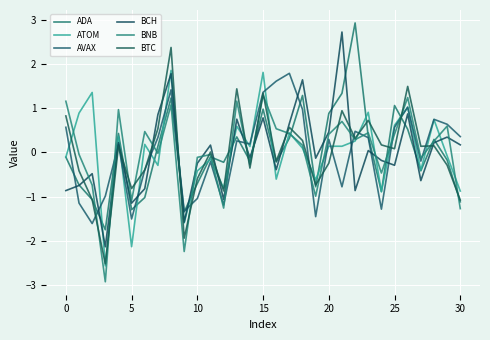

How many lines are shown in the chart?

6